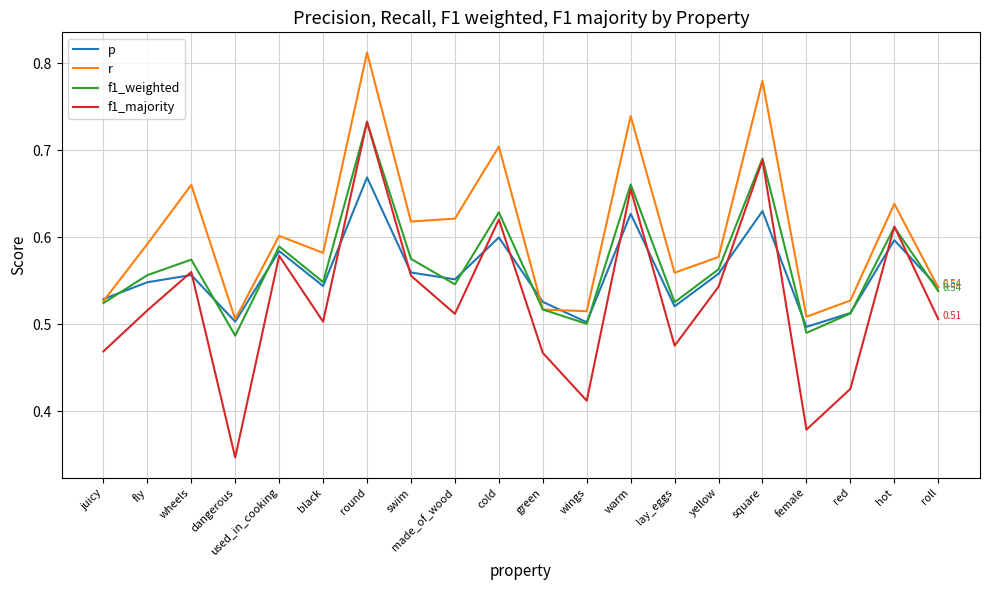

At which label is p closest to 0?

female